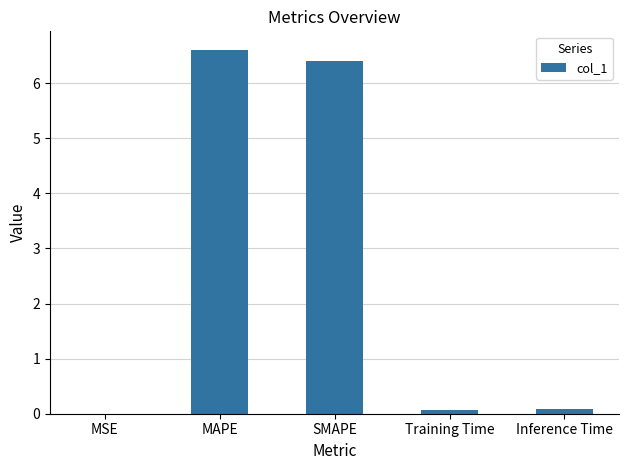

Which category has the highest value across all series?

MAPE